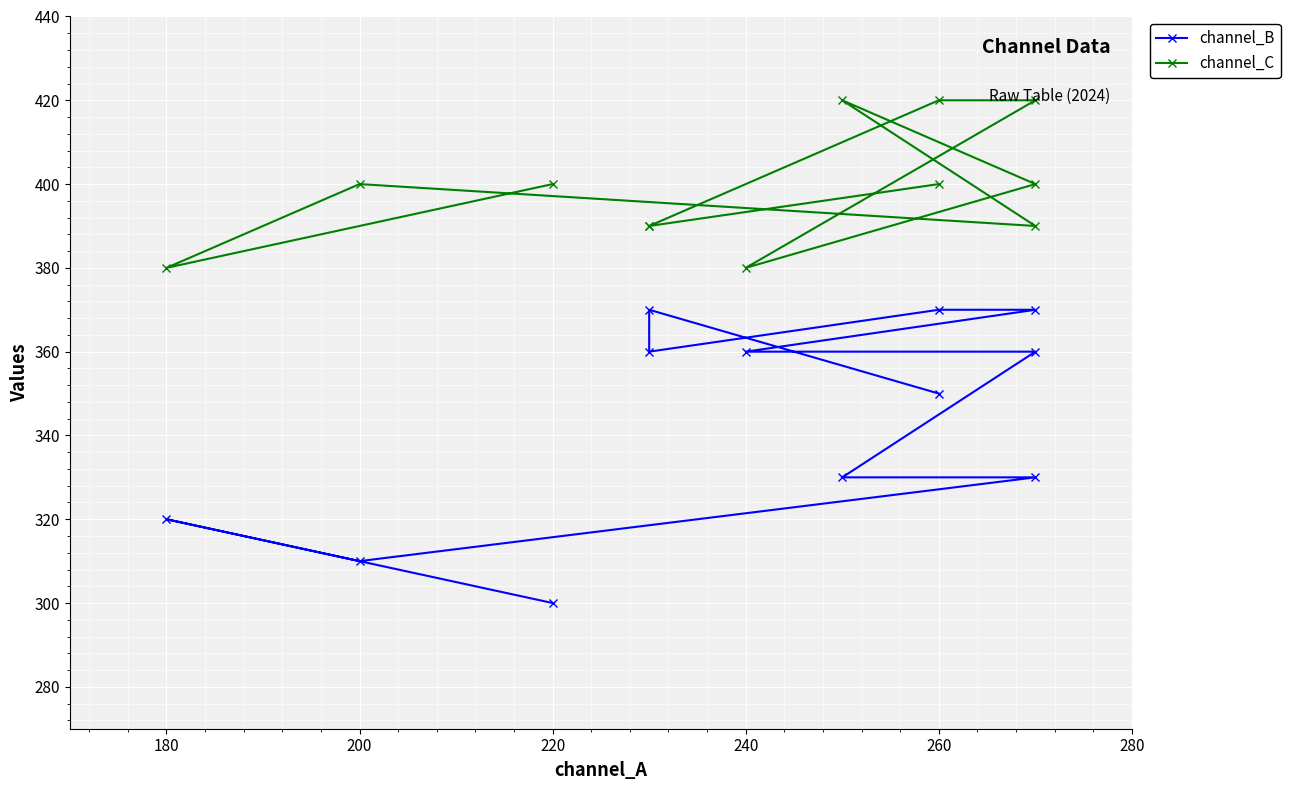

Is the value of channel_B at 7 greater than the value of channel_C at 180?

No